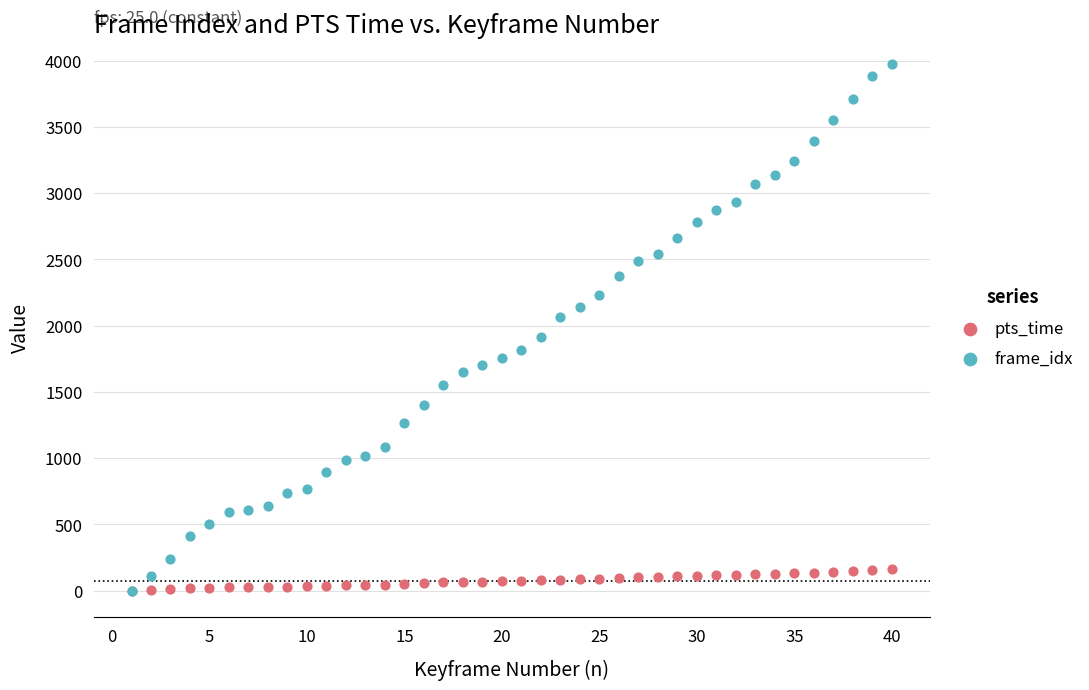

What are all the series names shown in the legend?

pts_time, frame_idx